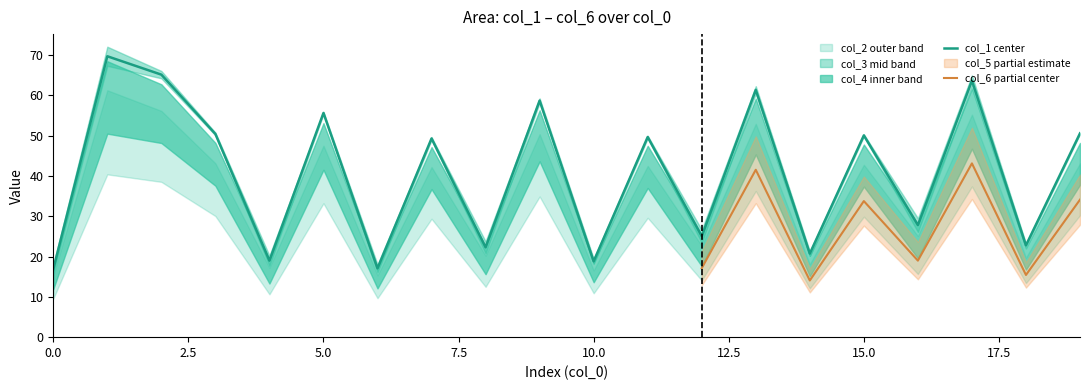

What is the lowest value of the col_1 center series?

16.9